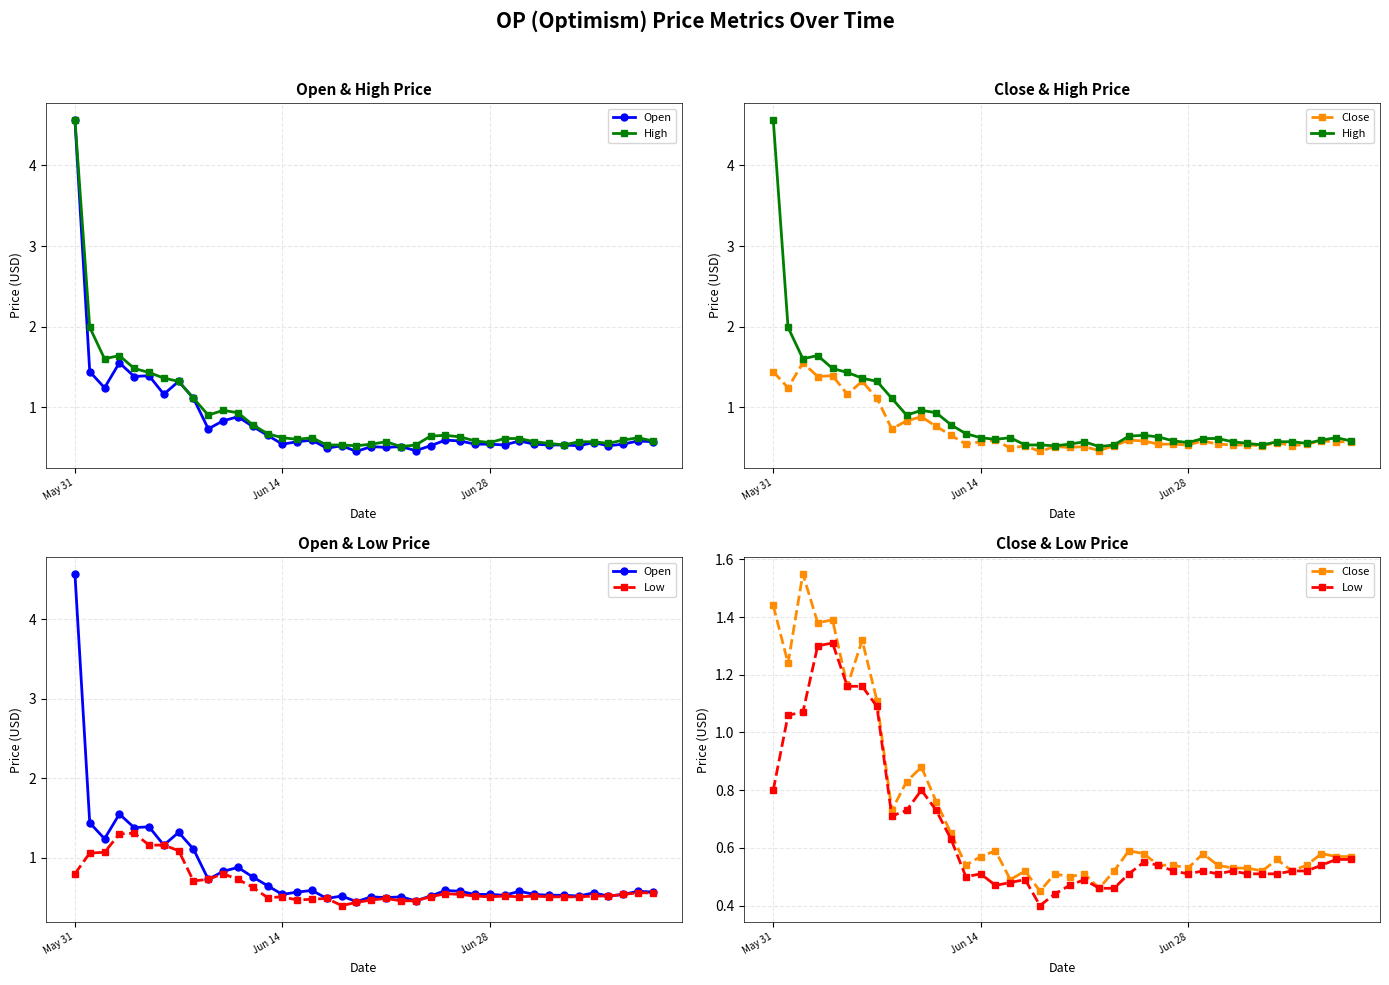

Rank the series at Jun 14 from lowest to highest value.

Low, Open, Close, High